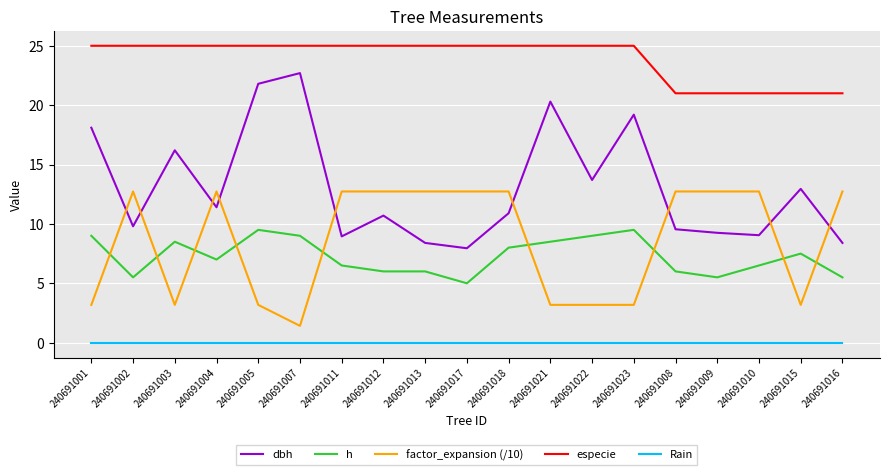

What position from the left is 240691013?

9